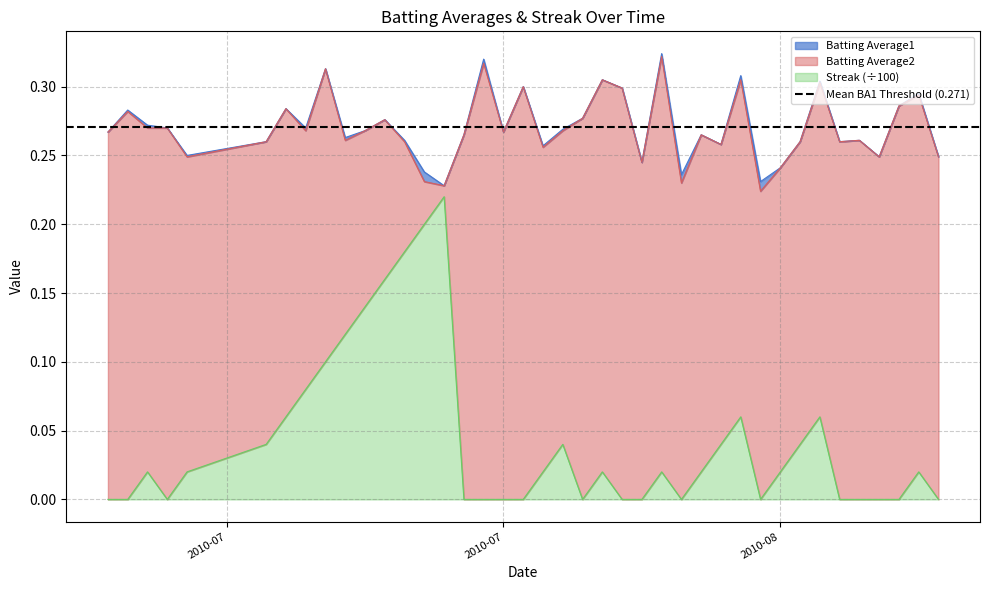

Is the value of Batting Average2 at 19 greater than the value of Batting Average1 at 20?

No